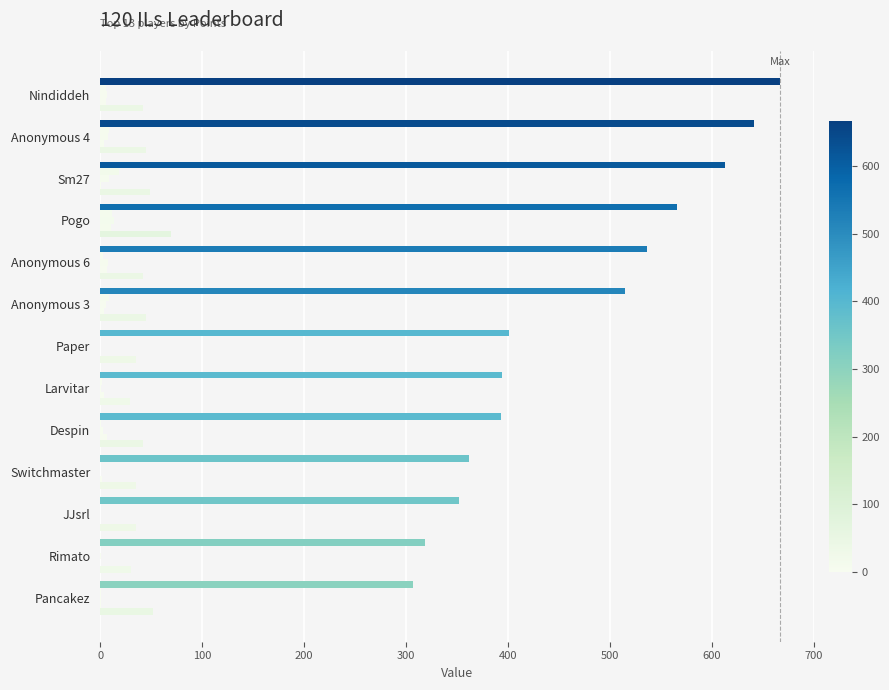

The Gold series shows -8 at JJsrl. True or false?

False